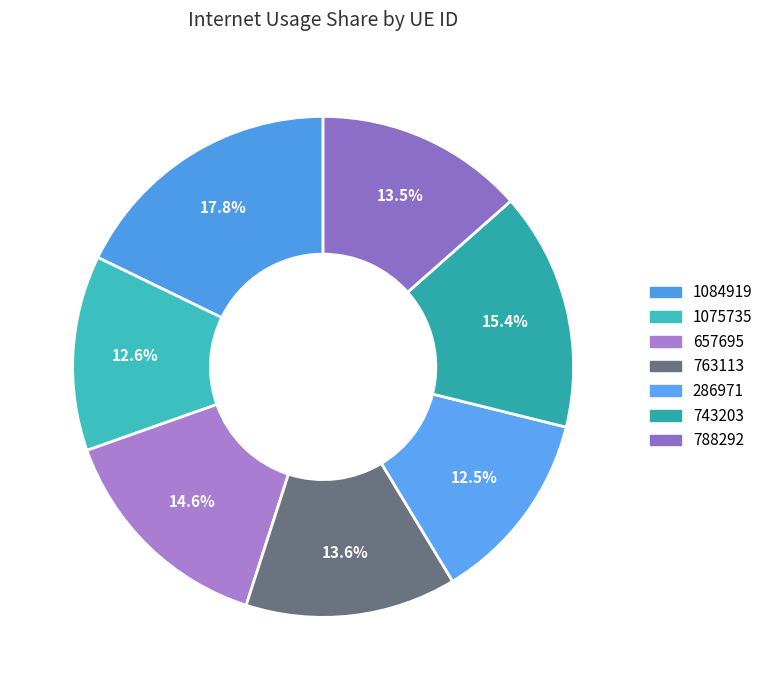

Does any single category account for the majority?

No